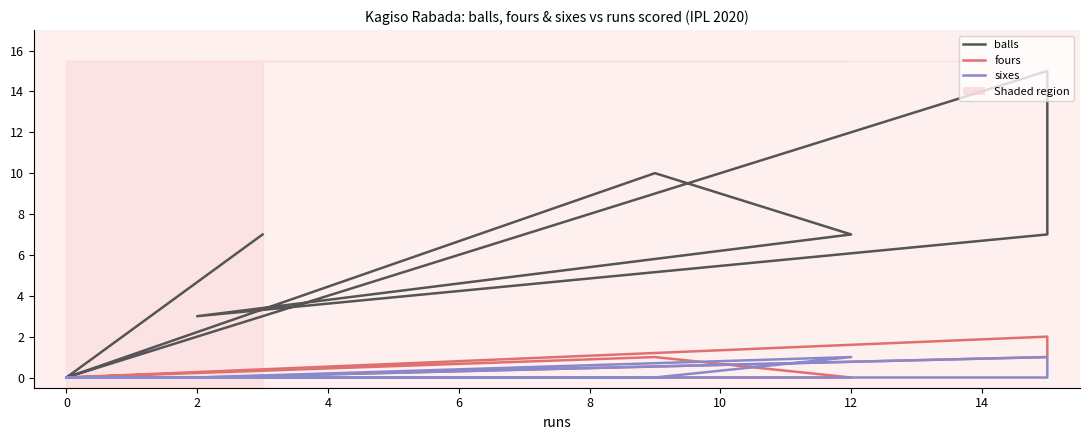

Count the number of data series in this chart.

3